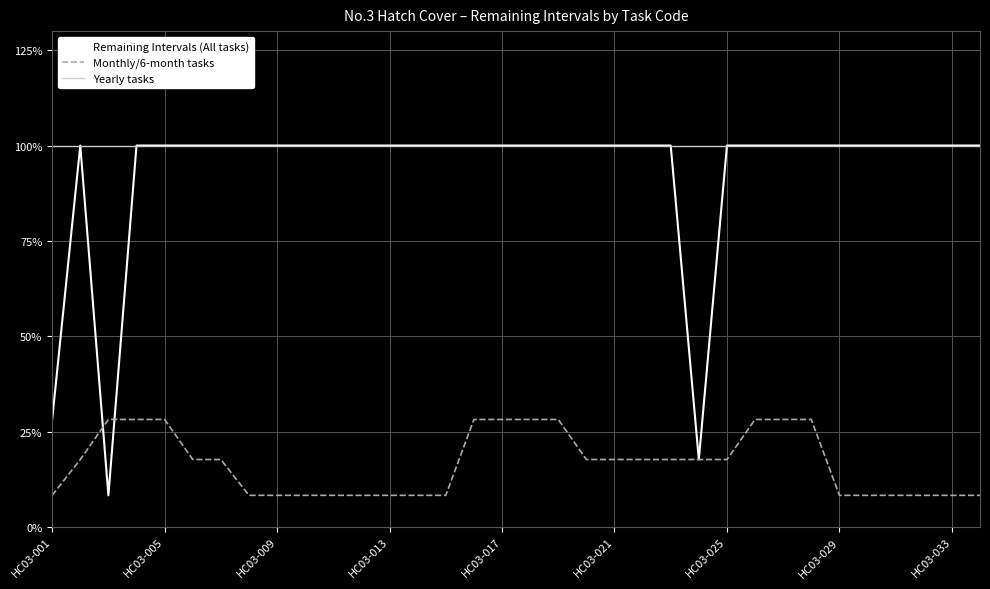

Which series has the largest total across all categories?

Yearly tasks